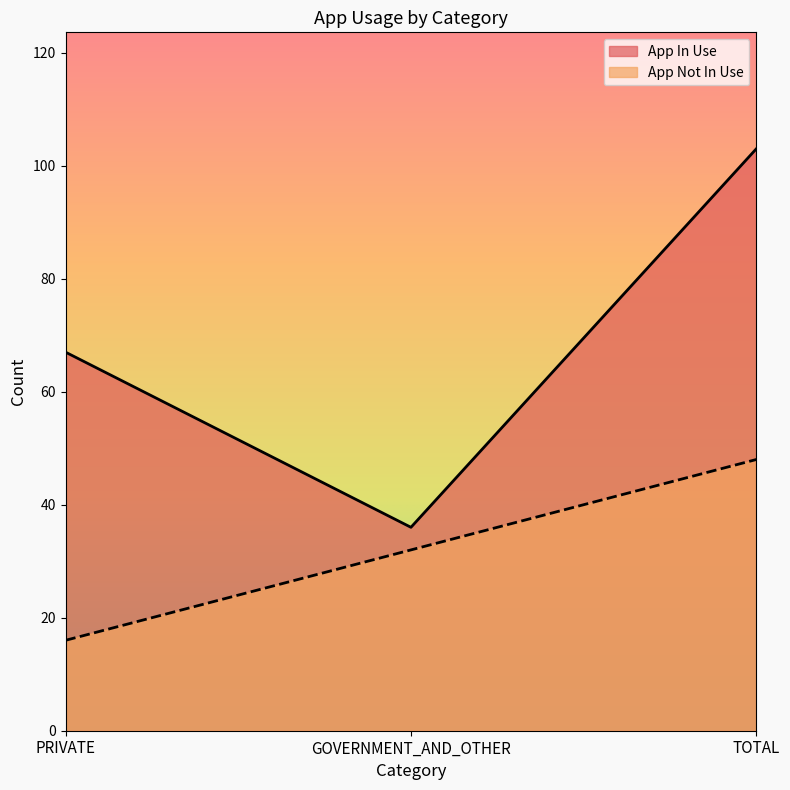

Rank the categories by App In Use value from lowest to highest.

GOVERNMENT_AND_OTHER, PRIVATE, TOTAL